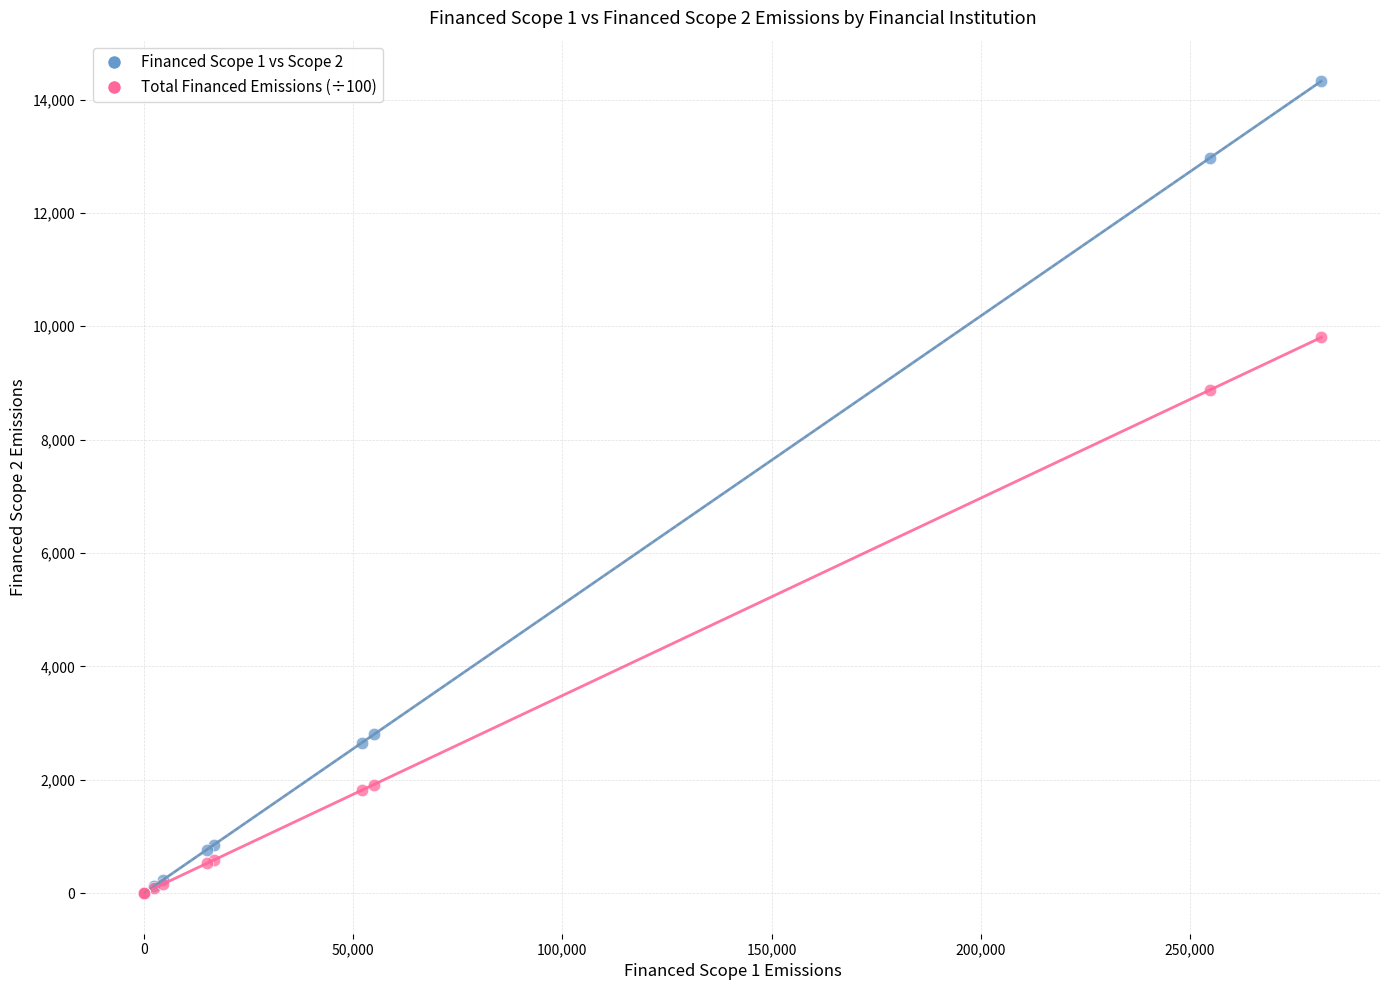

Across all series, what Y value is closest to 7161?

8879.0